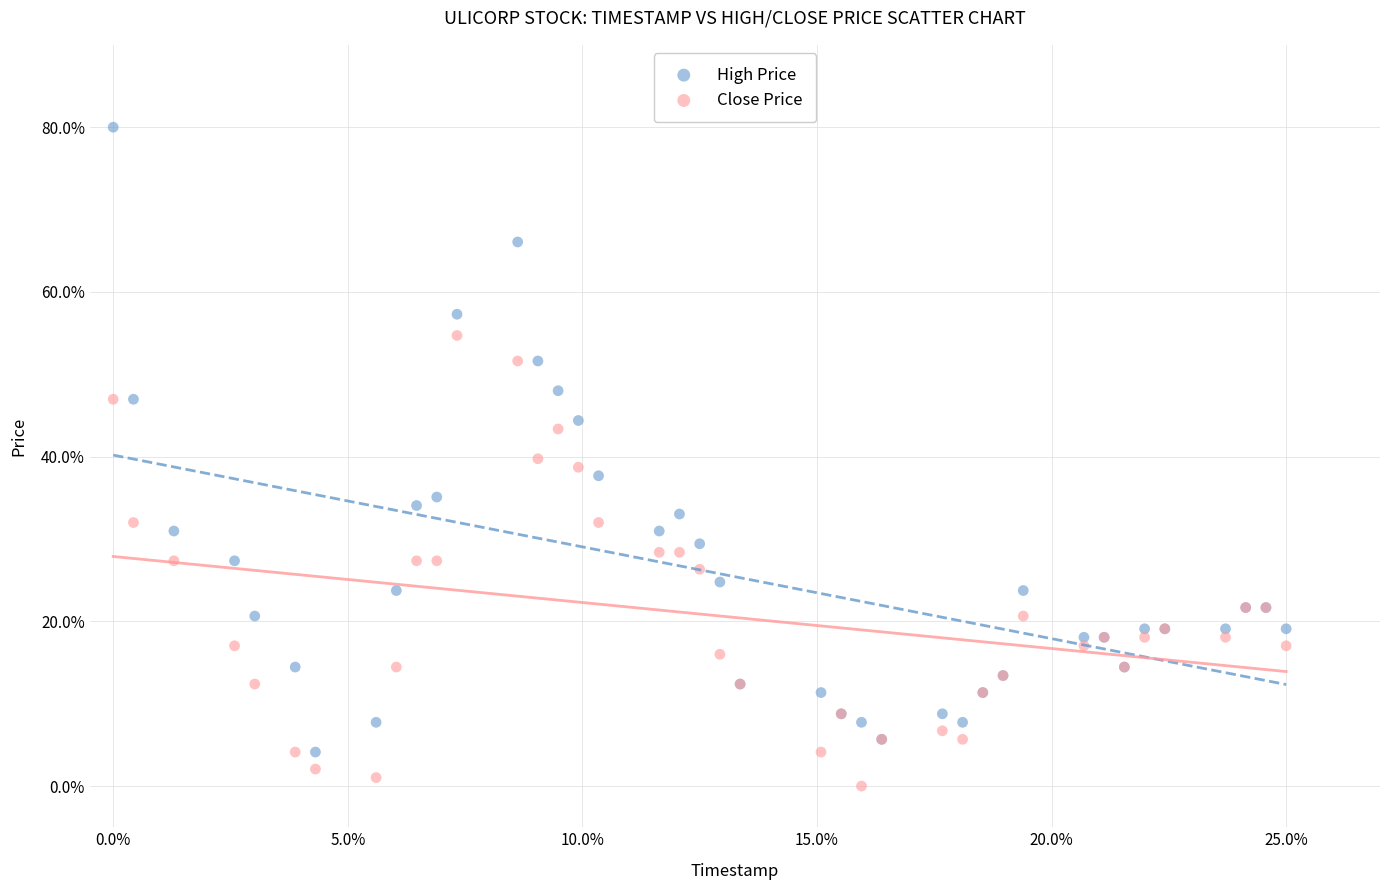

What are all the series names shown in the legend?

High Price, Close Price